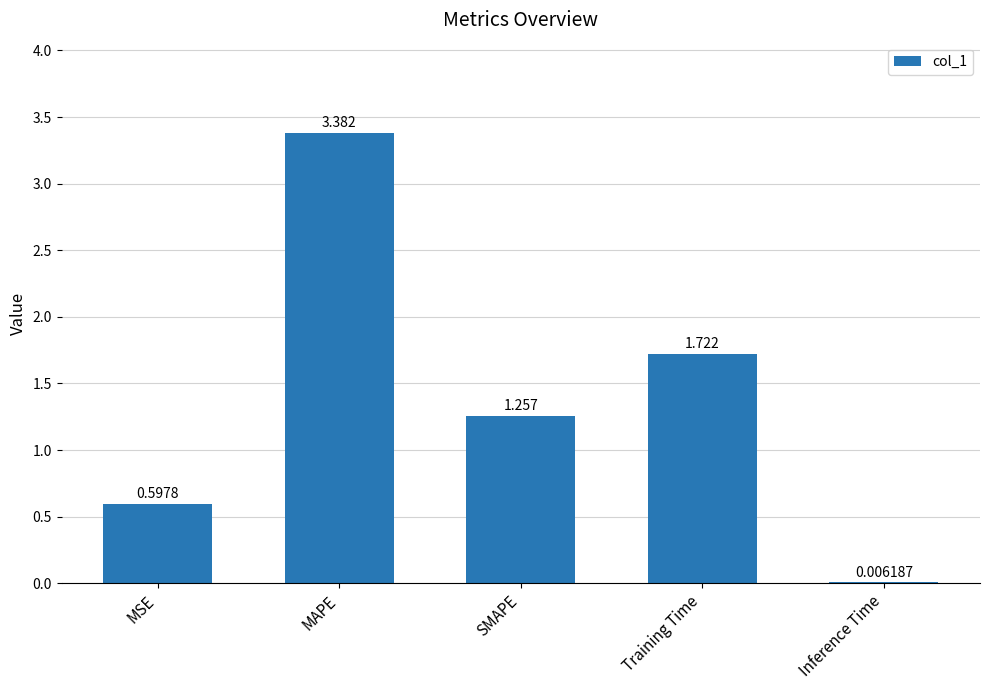

Where does the data first go above 1?

MAPE